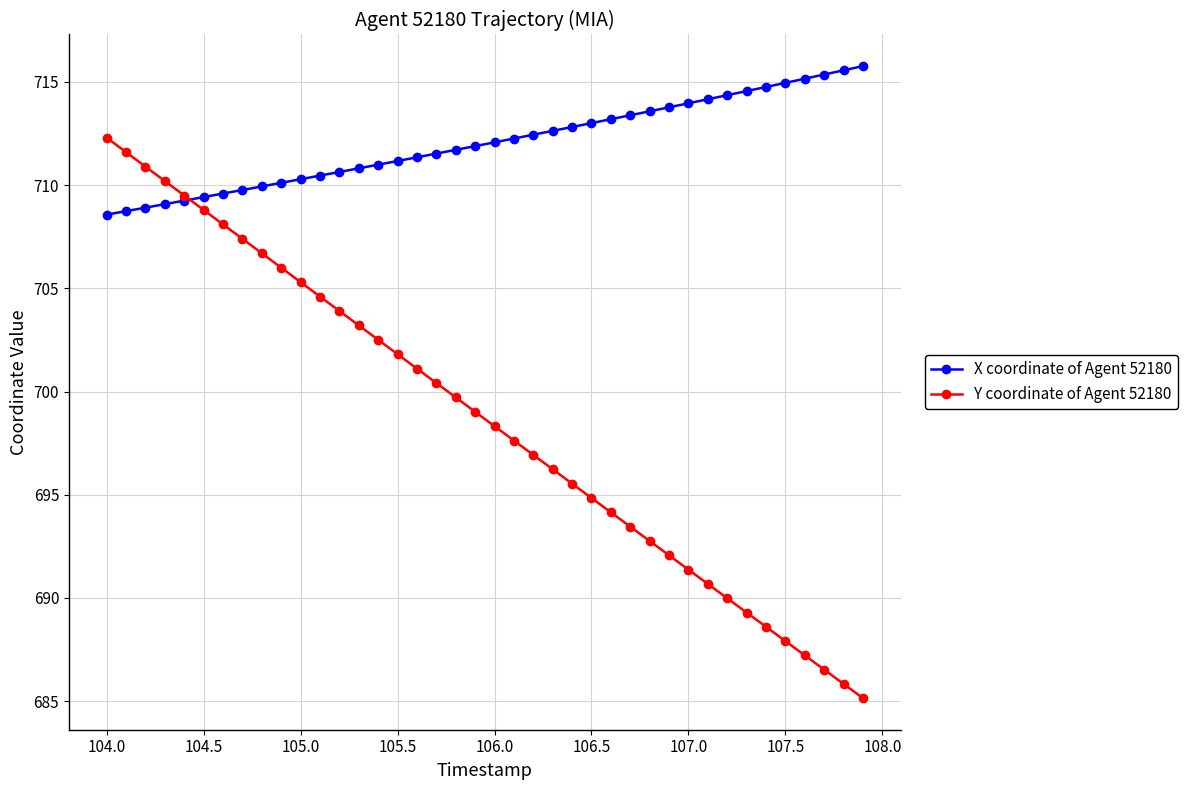

True or false: Y coordinate of Agent 52180 has more than 1 interior local peaks.

False